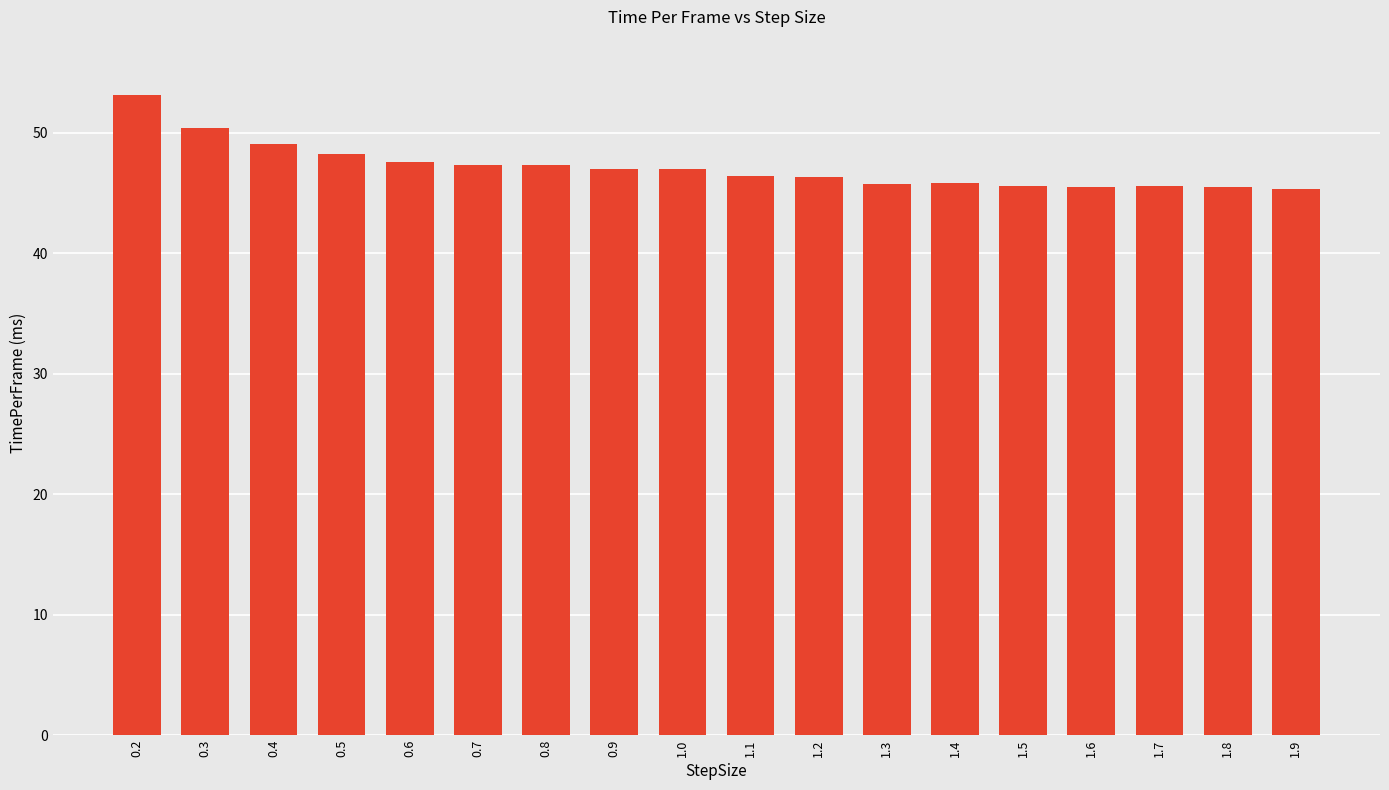

Which has a higher value, 0.6 or 1.9?

0.6